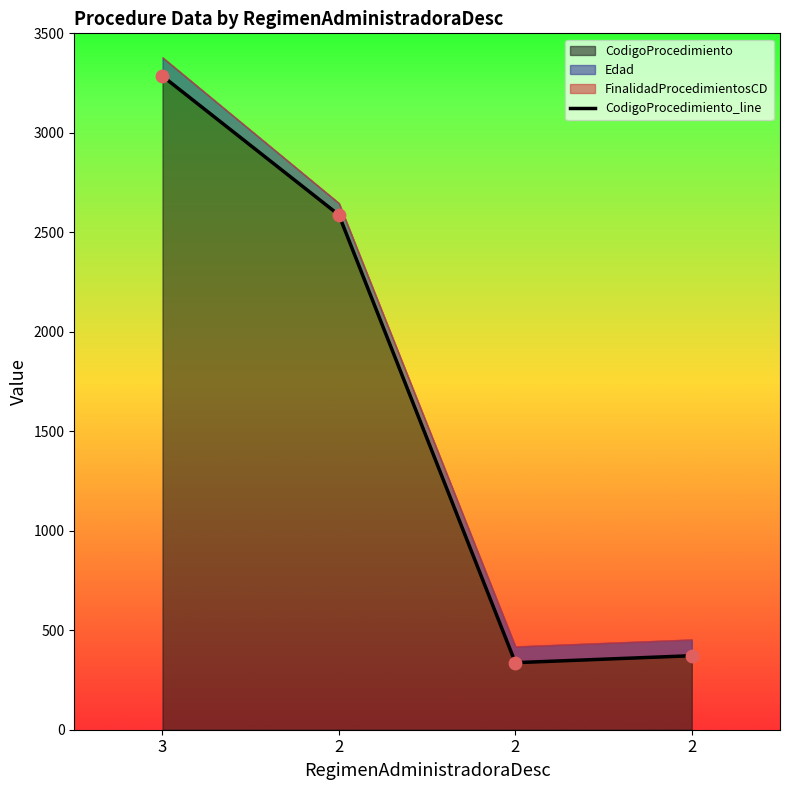

Approximately how many times larger is the value at 2 compared to 2?

0.1